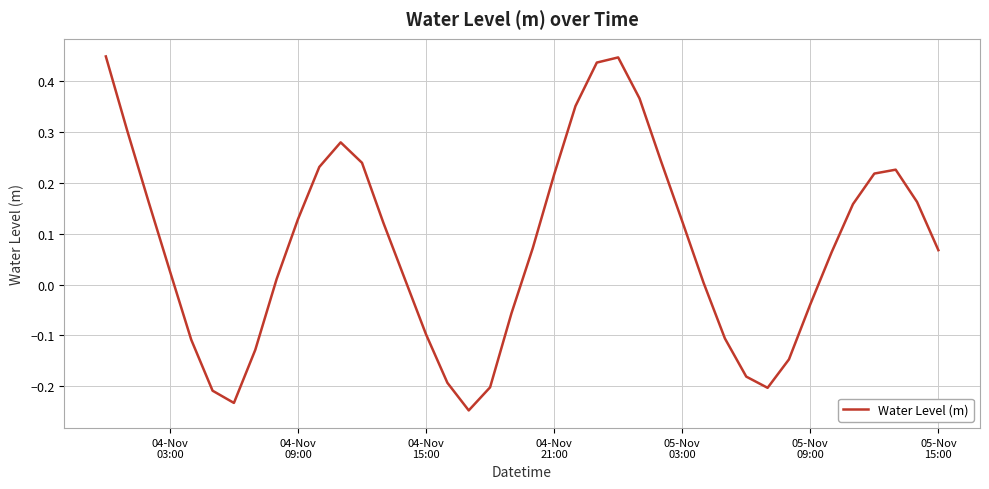

What is the difference between the maximum and second lowest values?

0.7